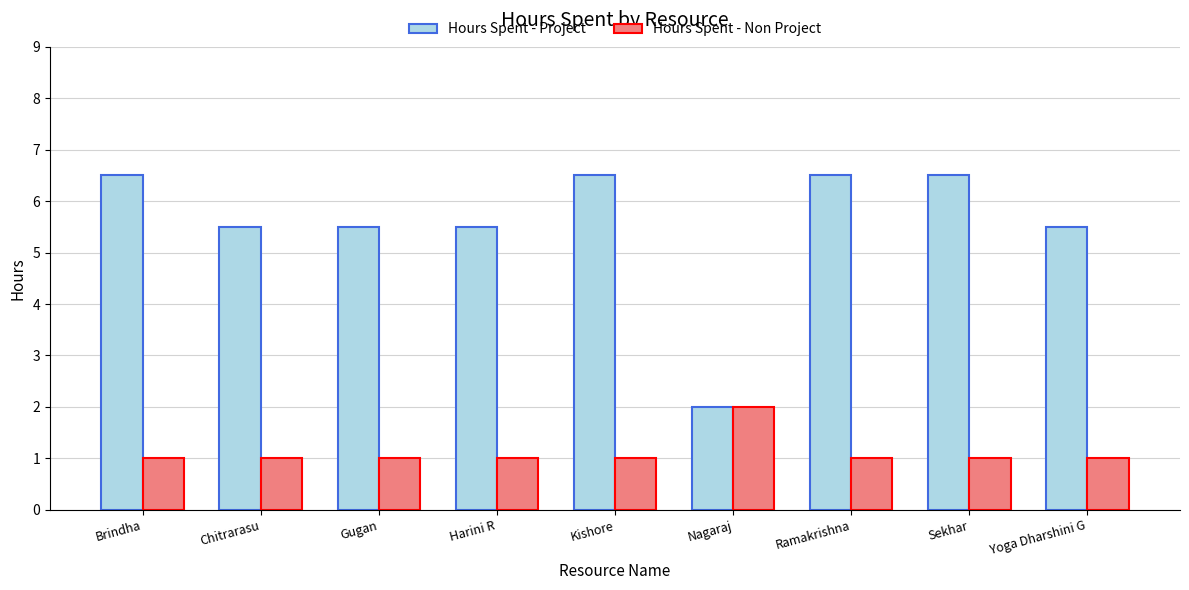

How many Hours Spent - Non Project values are between 1 and 2?

9